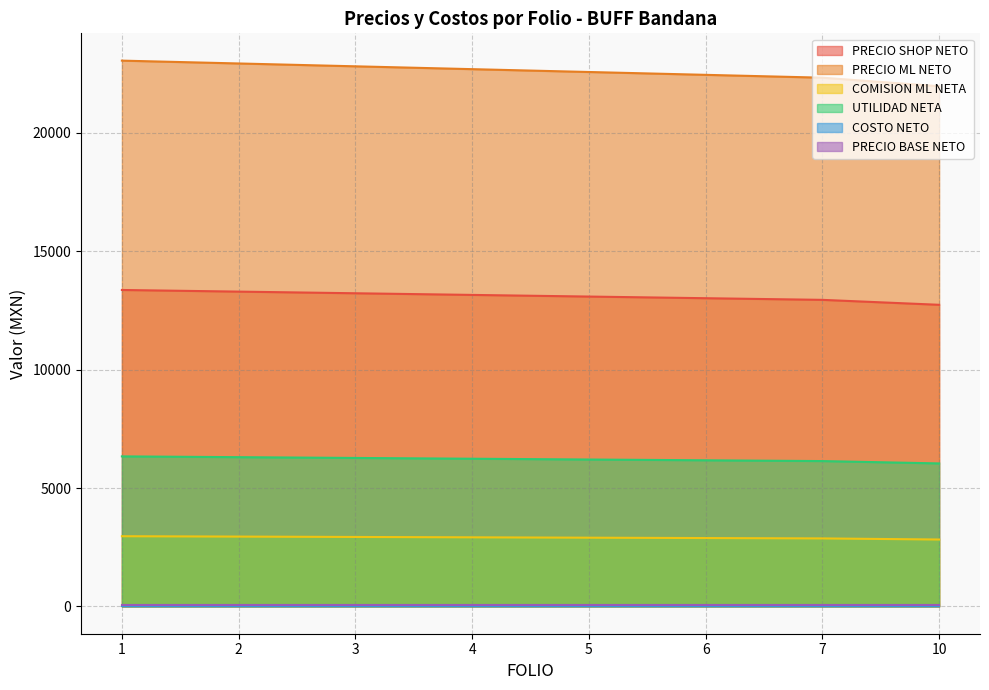

What is the total value across all series at 3?

45322.2